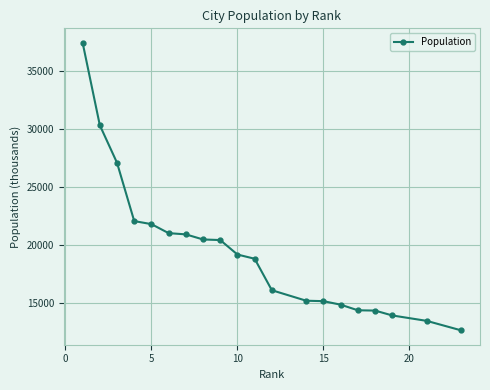

What is the value of the 12th point from the left?

16093.8